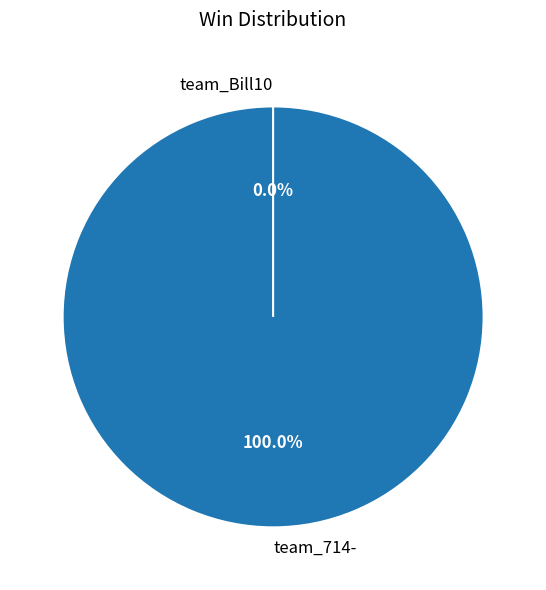

To the nearest percent, what portion does team_714- represent?

100%